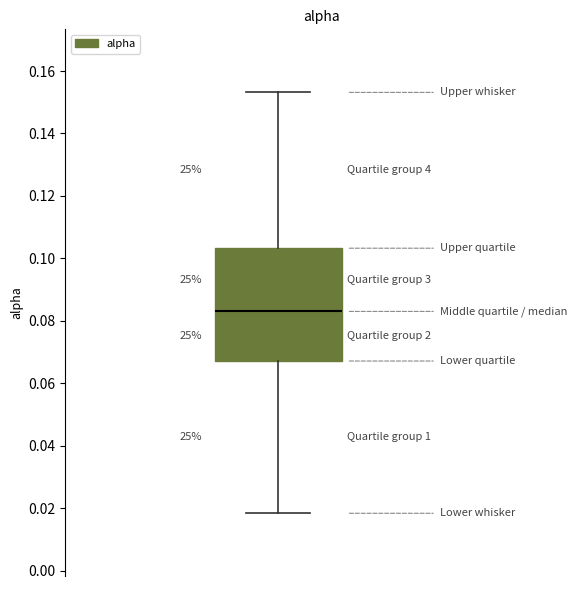

Transcribe this box plot: give where the median line is, the range the box spans, and where the two whiskers end, as read against the y-axis. The values are not printed on the chart, so give them approximately, as read against the axis.

median 0.082, box 0.068 to 0.104, whiskers 0.018 to 0.154